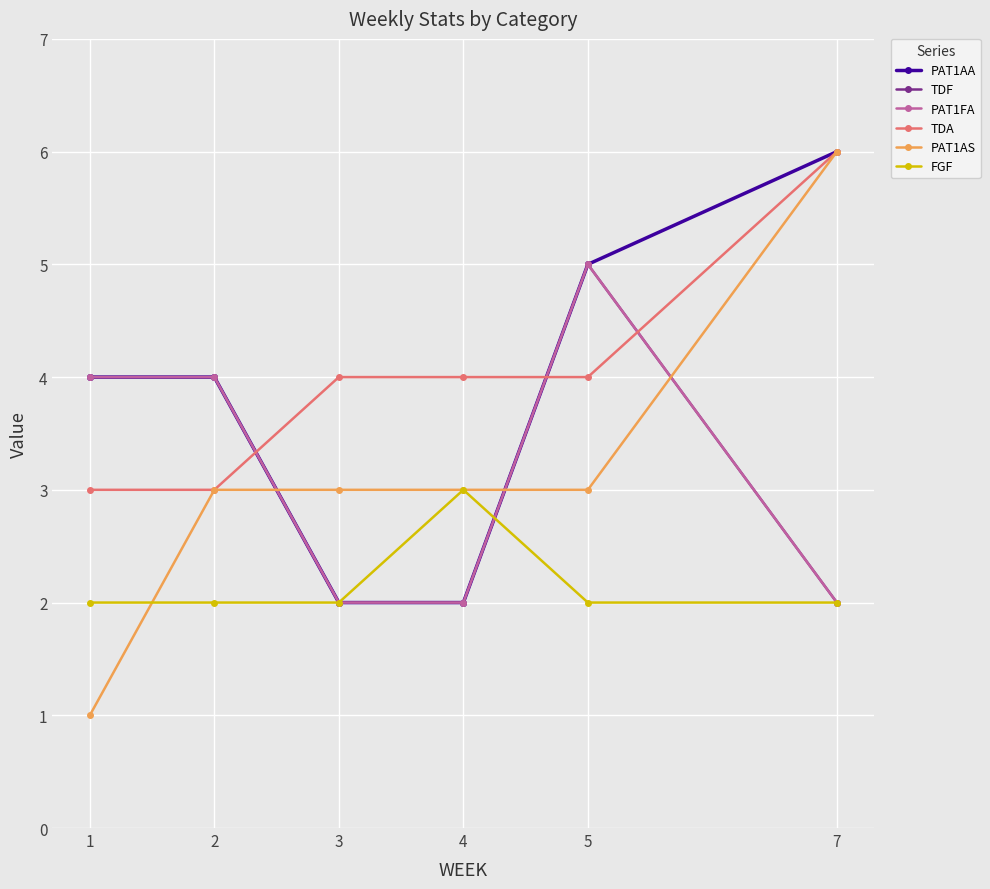

Which series has the largest total across all categories?

TDA